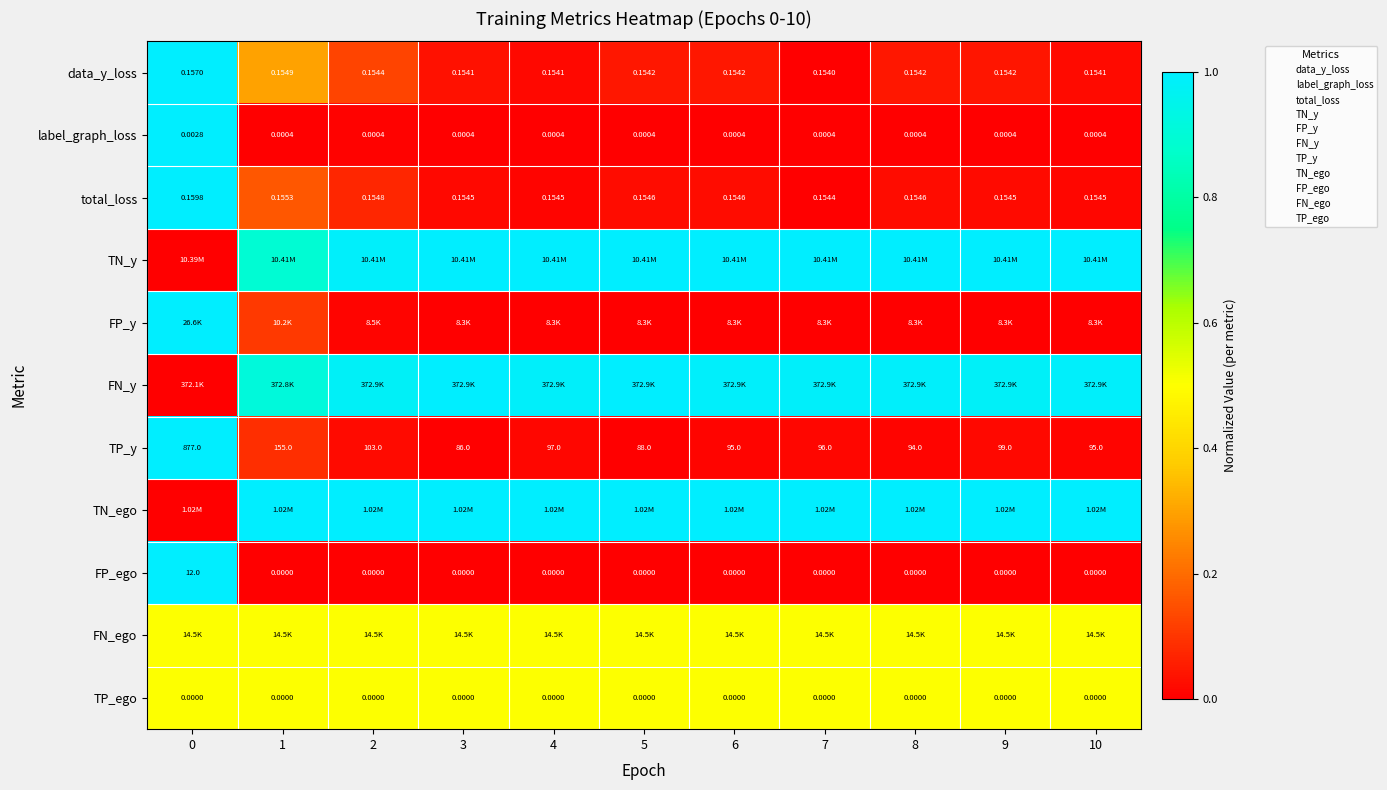

What is the spread (max minus min) of values at 10?

1.0